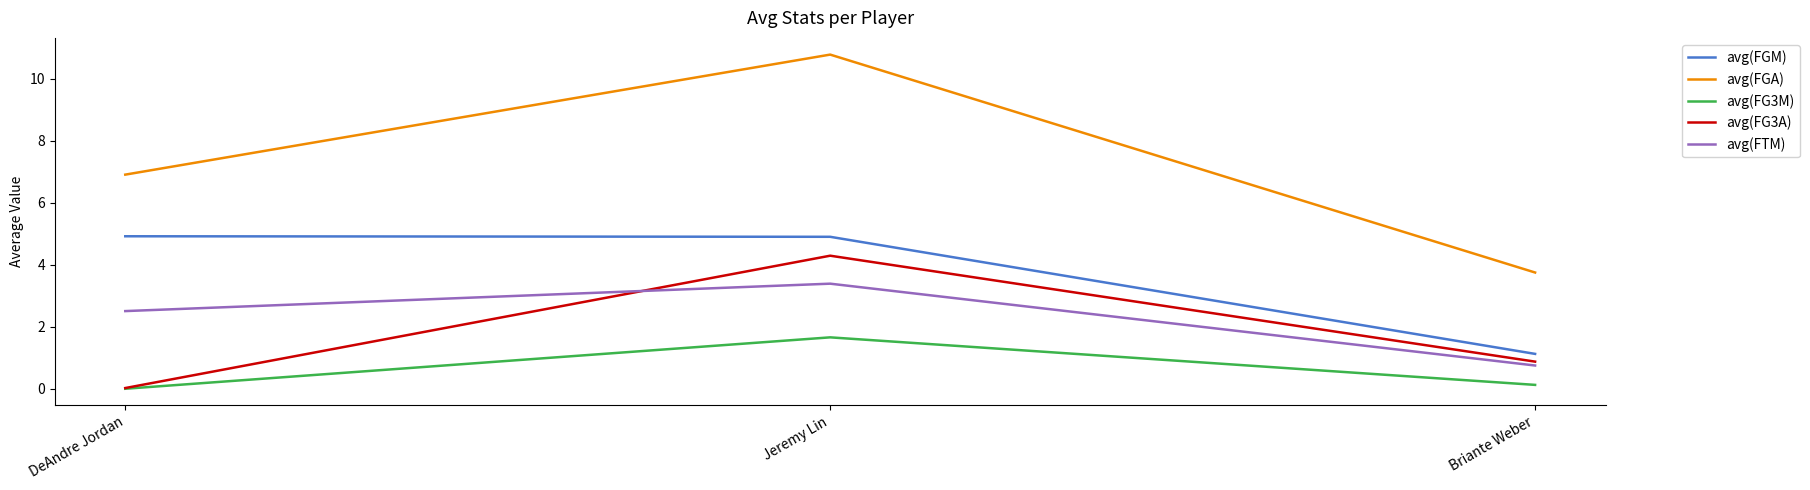

What position from the left is Jeremy Lin?

2